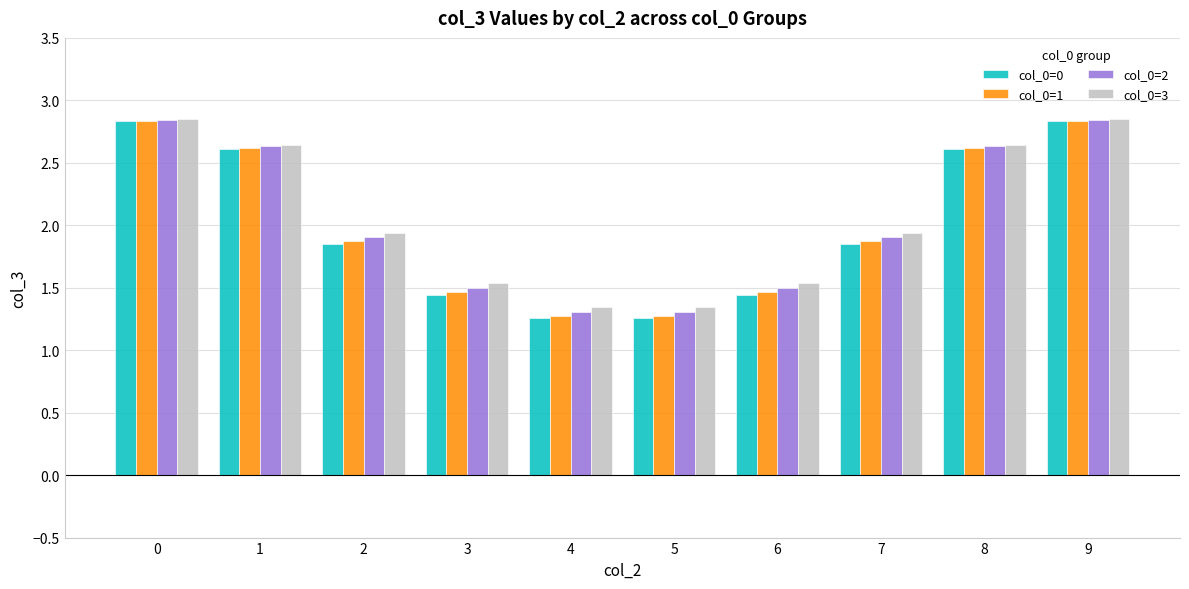

At how many categories does at least one series exceed 2?

4